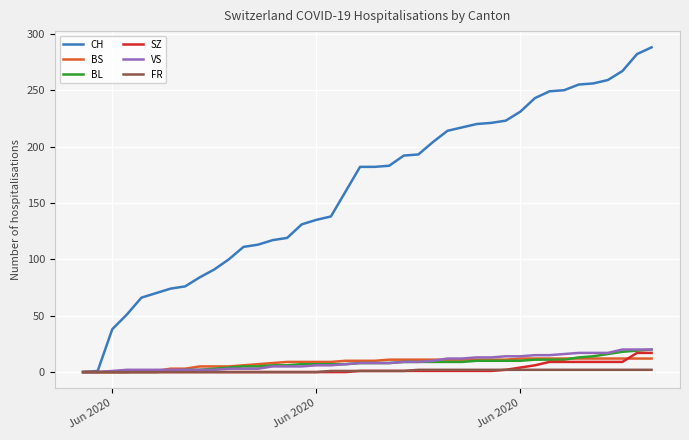

Count the number of categories in the chart.

40